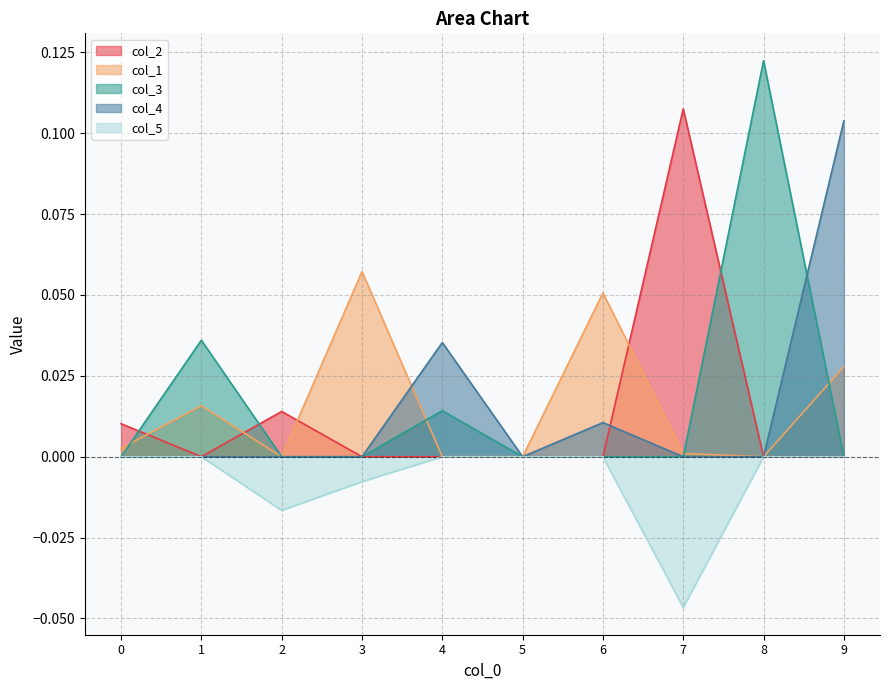

Does the chart have visible grid lines?

Yes